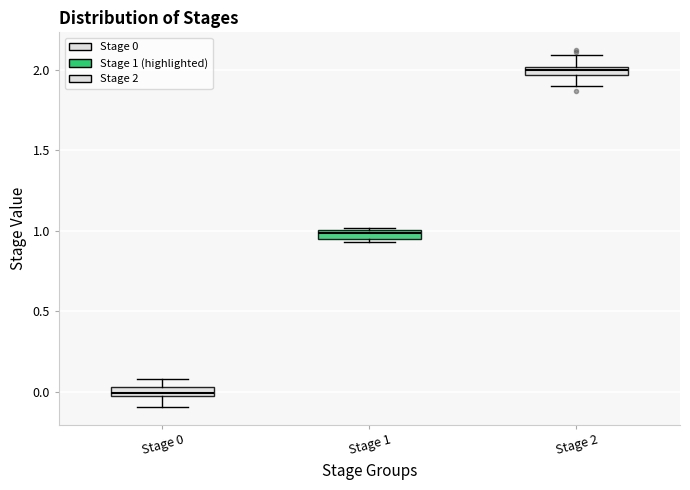

Which box's median line is the highest?

Stage 2